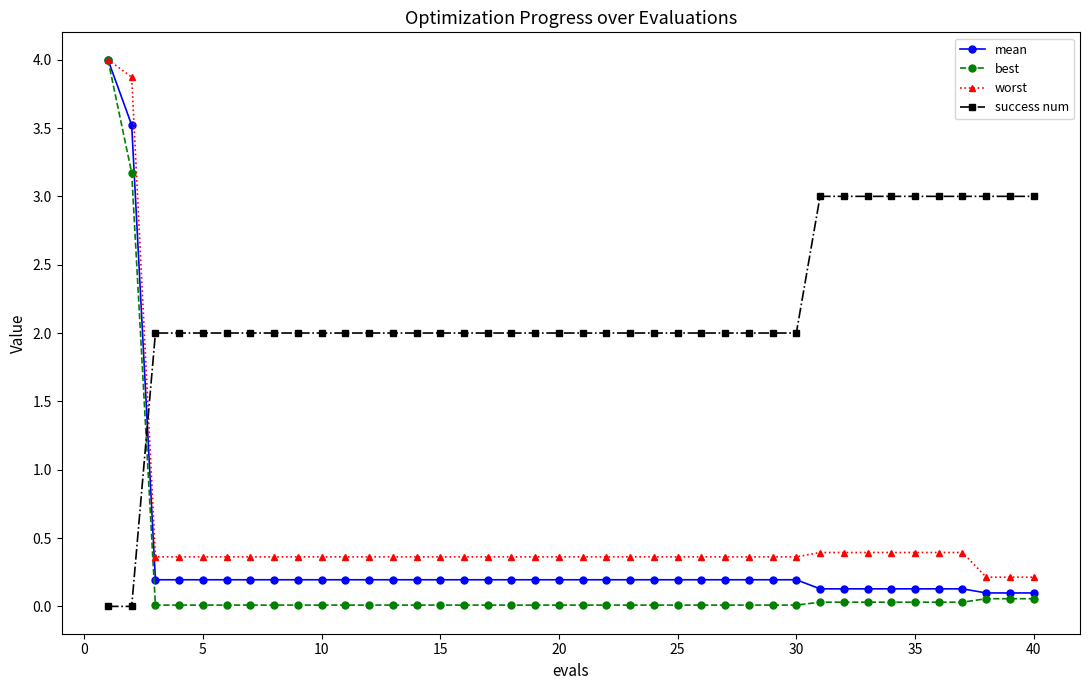

How many categories are shown in the chart?

40